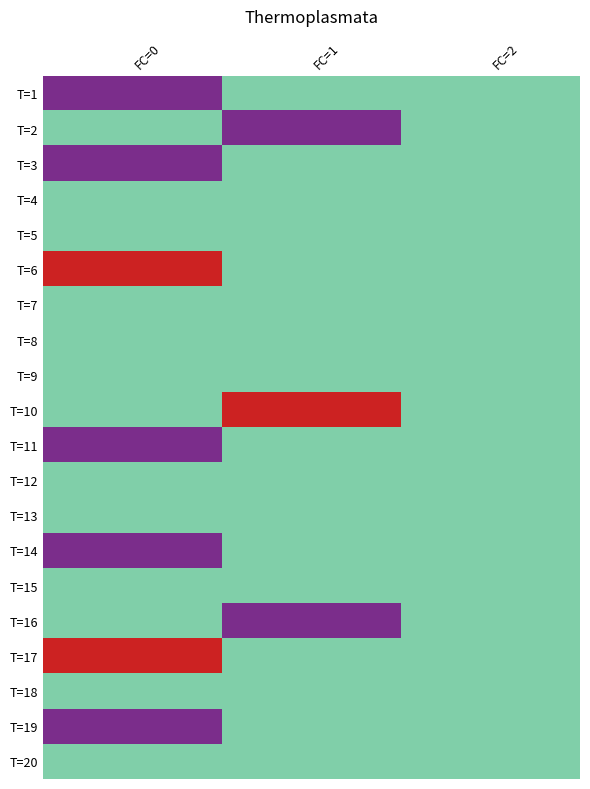

Rank the series by their maximum value, from lowest to highest.

T=1, T=2, T=14, T=11, T=3, T=19, T=5, T=12, T=18, T=4, T=17, T=6, T=7, T=8, T=9, T=10, T=15, T=13, T=16, T=20